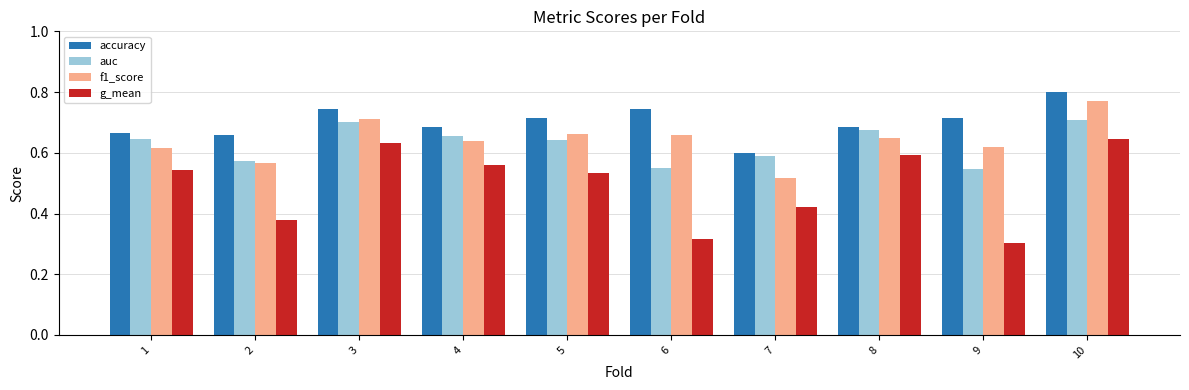

Is the value of f1_score at 8 greater than the value of auc at 7?

Yes